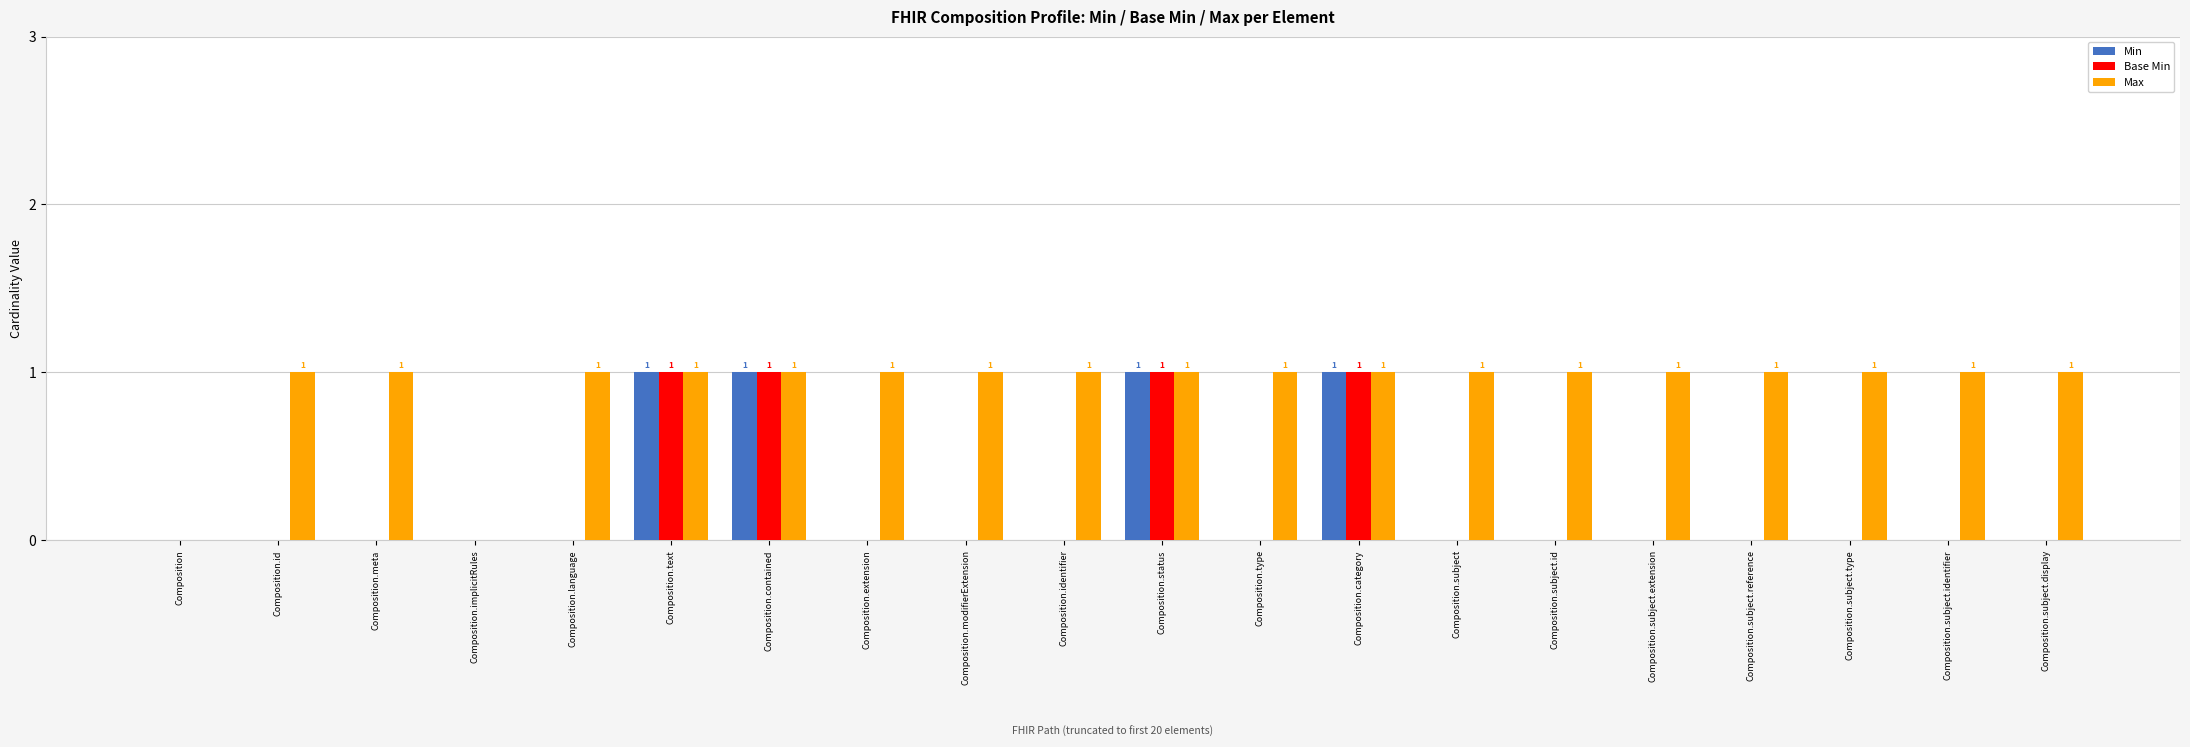

Is it true that Min equals 0 at Composition.subject.type?

True